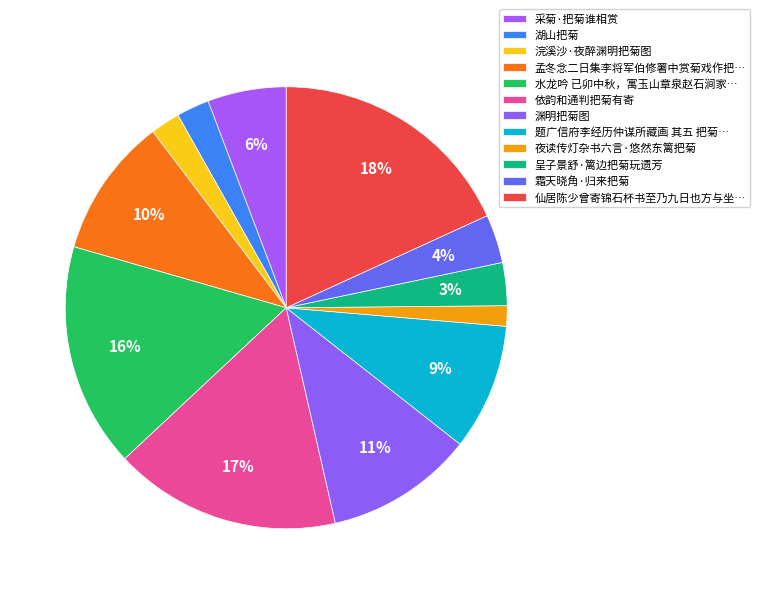

To the nearest percent, what is the average slice percentage?

8%